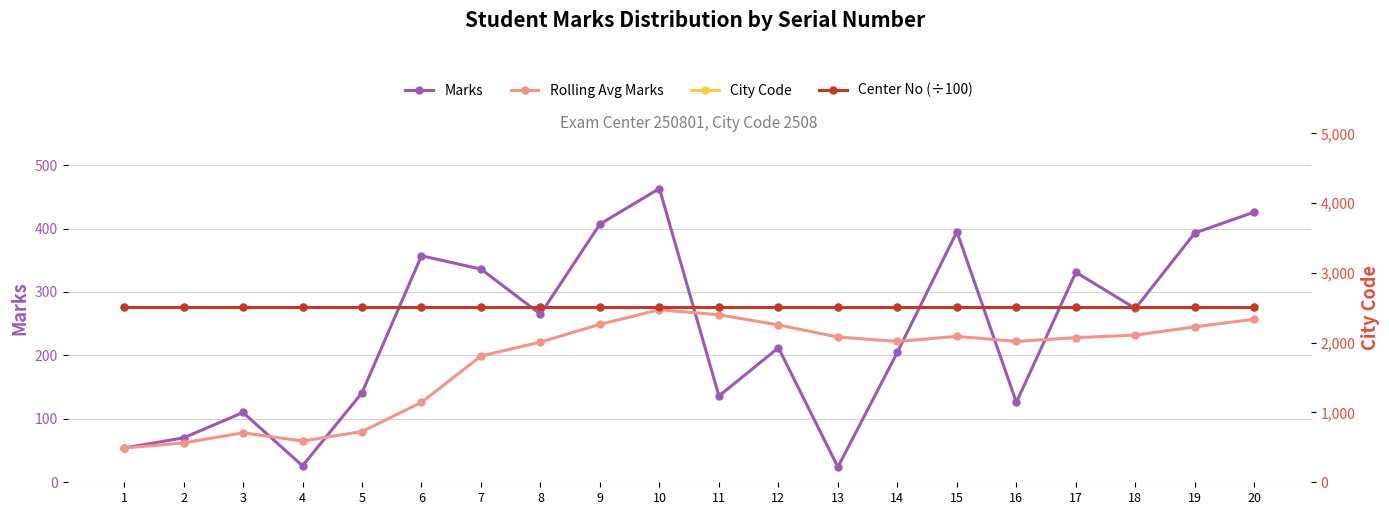

How many lines are shown in the chart?

4